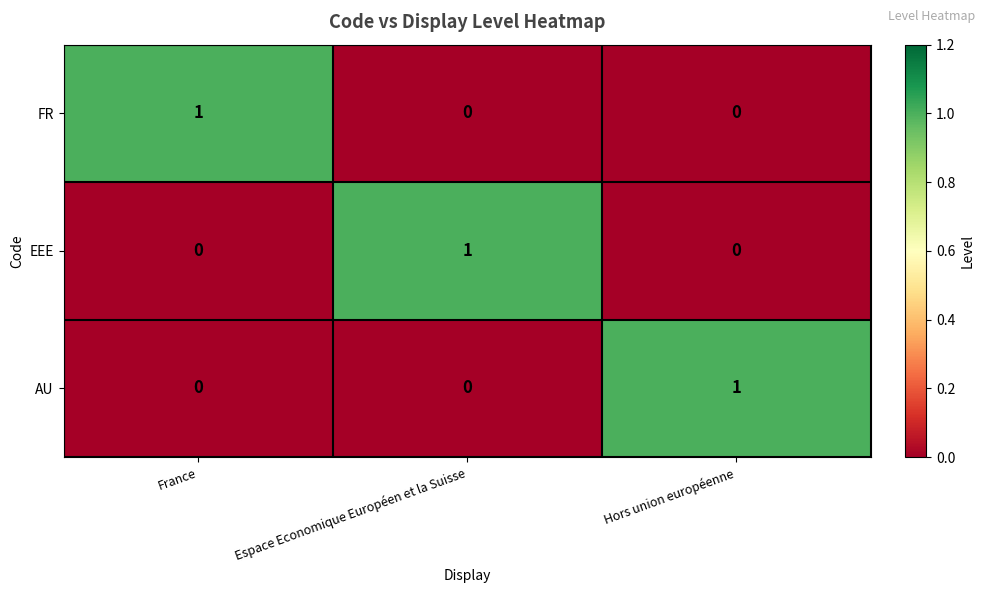

Which category has the highest value in the AU series?

Hors union européenne